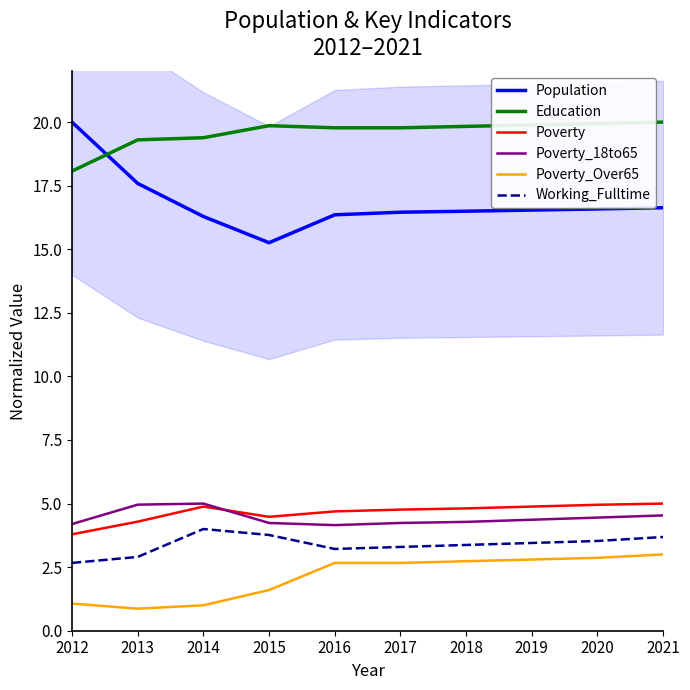

Between 2018 and 2012, which is larger?

2012